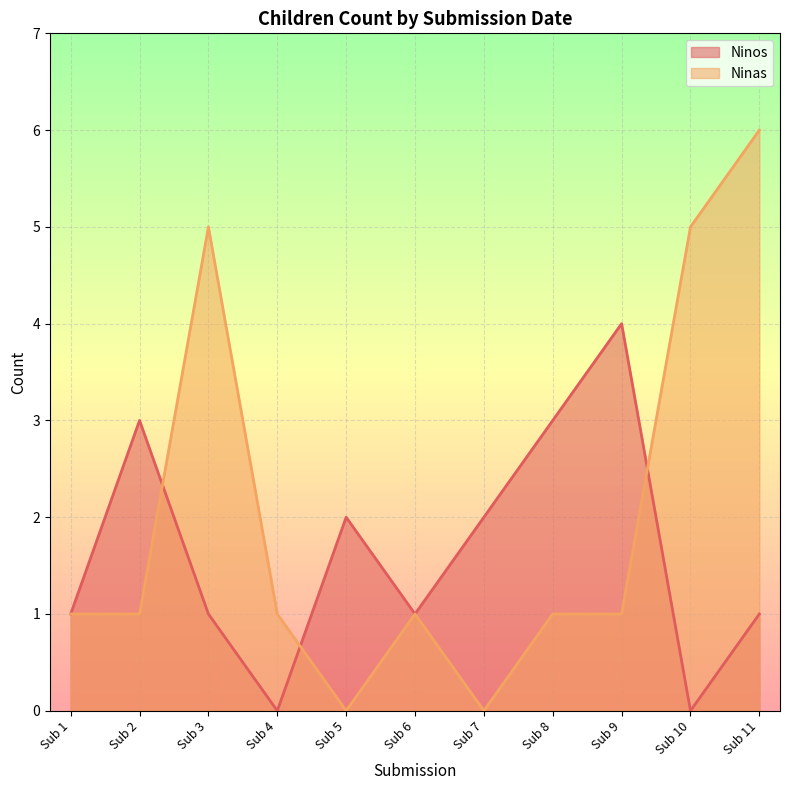

Count the Ninos values in the range 1 to 3.

8